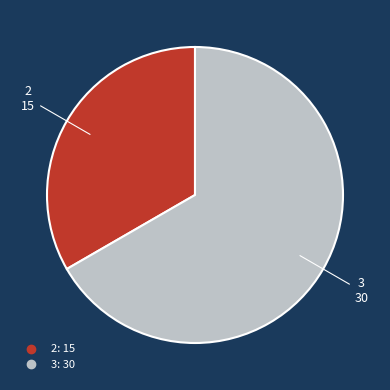

Does any single category account for the majority?

Yes